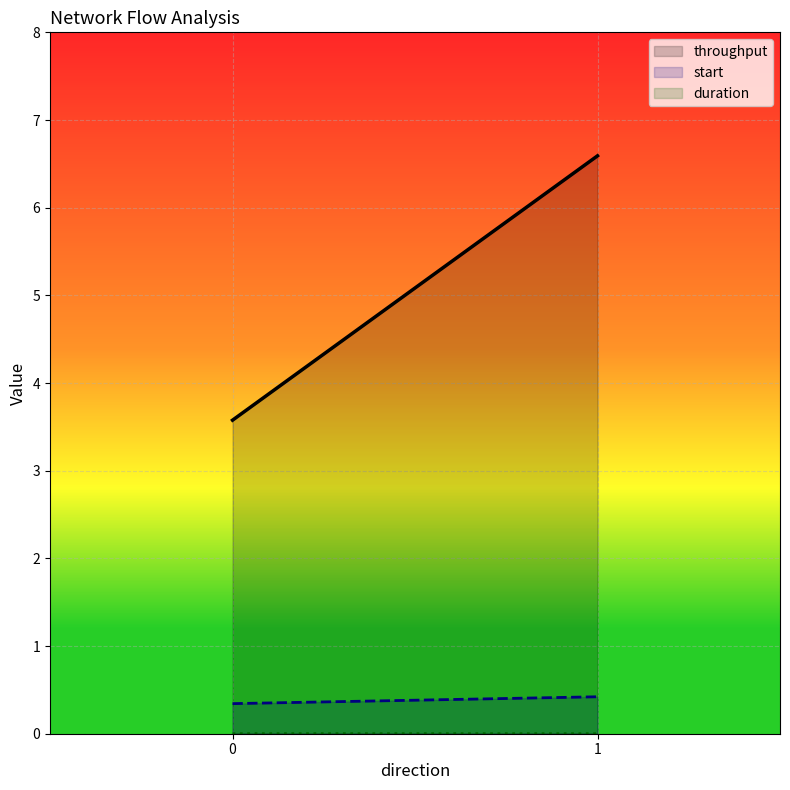

The value of duration at 1 is 0.0. True or false?

False